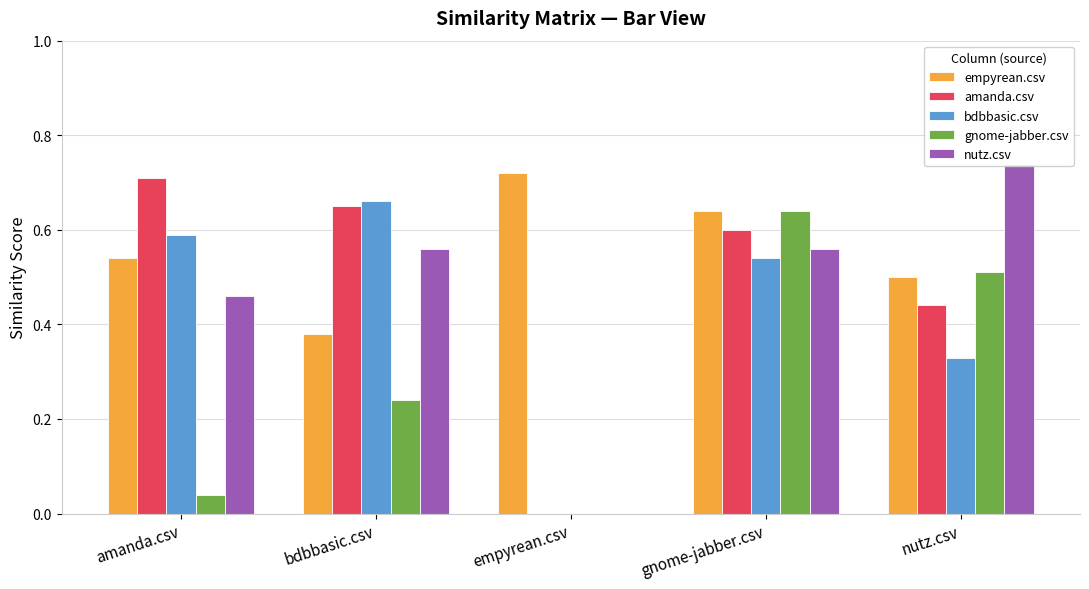

At how many categories does at least one series exceed 0?

5